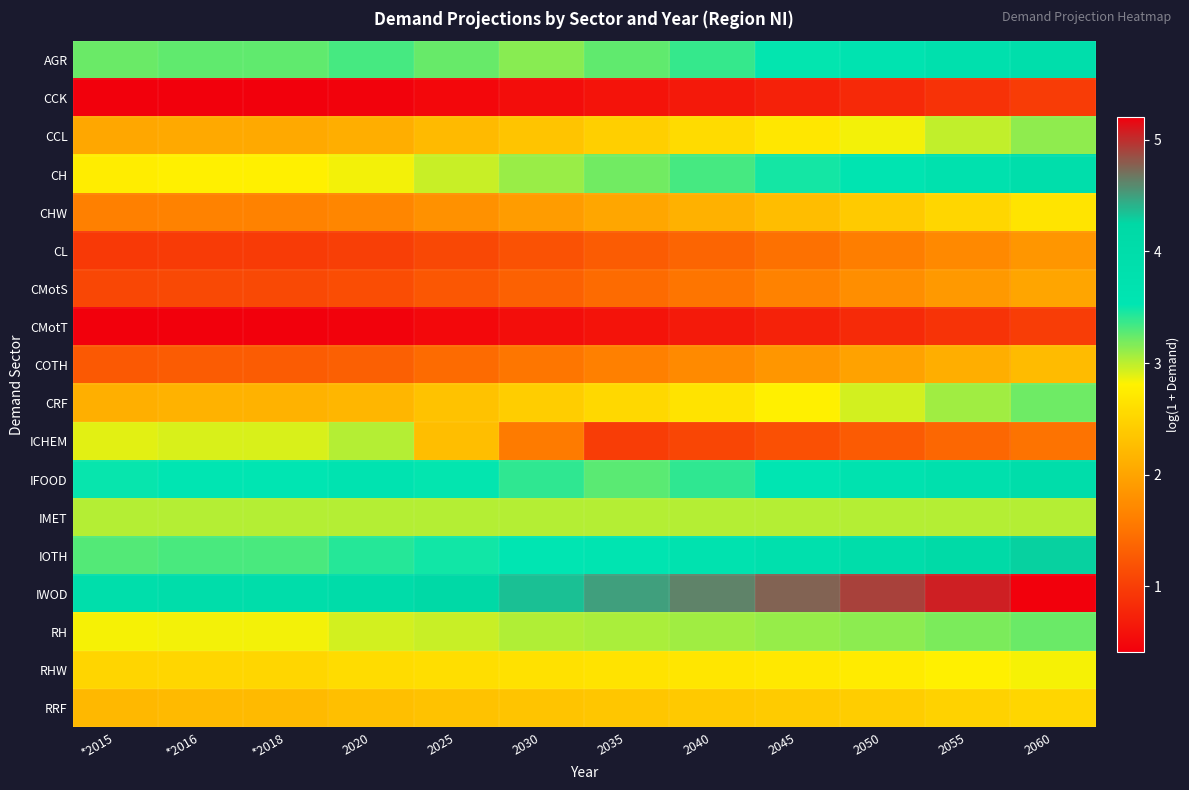

Reading right to left, extract all data points from this chart.

AGR: 2060=4.0	2055=3.8	2050=3.7	2045=3.5	2040=3.4	2035=3.3	2030=3.1	2025=3.2	2020=3.3	*2018=3.3	*2016=3.3	*2015=3.2
CCK: 2060=1.0	2055=0.9	2050=0.8	2045=0.7	2040=0.7	2035=0.6	2030=0.5	2025=0.5	2020=0.4	*2018=0.4	*2016=0.4	*2015=0.4
CCL: 2060=3.1	2055=3.0	2050=2.8	2045=2.7	2040=2.6	2035=2.5	2030=2.3	2025=2.2	2020=2.1	*2018=2.1	*2016=2.1	*2015=2.0
CH: 2060=3.9	2055=3.8	2050=3.6	2045=3.5	2040=3.3	2035=3.2	2030=3.1	2025=3.0	2020=2.8	*2018=2.8	*2016=2.8	*2015=2.8
CHW: 2060=2.7	2055=2.5	2050=2.4	2045=2.3	2040=2.1	2035=2.0	2030=1.9	2025=1.8	2020=1.7	*2018=1.6	*2016=1.6	*2015=1.6
CL: 2060=1.8	2055=1.7	2050=1.6	2045=1.5	2040=1.4	2035=1.3	2030=1.2	2025=1.1	2020=1.0	*2018=1.0	*2016=1.0	*2015=1.0
CMotS: 2060=2.0	2055=1.9	2050=1.8	2045=1.6	2040=1.5	2035=1.4	2030=1.3	2025=1.2	2020=1.1	*2018=1.1	*2016=1.1	*2015=1.1
CMotT: 2060=1.0	2055=0.9	2050=0.8	2045=0.7	2040=0.7	2035=0.6	2030=0.6	2025=0.5	2020=0.4	*2018=0.4	*2016=0.4	*2015=0.4
COTH: 2060=2.2	2055=2.1	2050=2.0	2045=1.9	2040=1.7	2035=1.6	2030=1.5	2025=1.4	2020=1.3	*2018=1.3	*2016=1.3	*2015=1.3
CRF: 2060=3.2	2055=3.1	2050=2.9	2045=2.8	2040=2.7	2035=2.5	2030=2.4	2025=2.3	2020=2.2	*2018=2.1	*2016=2.1	*2015=2.1
ICHEM: 2060=1.5	2055=1.4	2050=1.3	2045=1.2	2040=1.1	2035=1.0	2030=1.6	2025=2.3	2020=3.0	*2018=2.9	*2016=2.9	*2015=2.9
IFOOD: 2060=4.0	2055=3.8	2050=3.7	2045=3.5	2040=3.4	2035=3.3	2030=3.4	2025=3.5	2020=3.6	*2018=3.5	*2016=3.5	*2015=3.5
IMET: 2060=3.0	2055=3.0	2050=3.0	2045=3.0	2040=3.0	2035=3.0	2030=3.0	2025=3.0	2020=3.0	*2018=3.0	*2016=3.0	*2015=3.0
IOTH: 2060=4.3	2055=4.1	2050=4.0	2045=3.8	2040=3.7	2035=3.6	2030=3.5	2025=3.5	2020=3.4	*2018=3.3	*2016=3.3	*2015=3.3
IWOD: 2060=5.2	2055=5.1	2050=4.9	2045=4.8	2040=4.6	2035=4.5	2030=4.4	2025=4.2	2020=4.1	*2018=4.0	*2016=4.0	*2015=3.9
RH: 2060=3.2	2055=3.2	2050=3.1	2045=3.1	2040=3.1	2035=3.1	2030=3.0	2025=3.0	2020=2.9	*2018=2.8	*2016=2.8	*2015=2.8
RHW: 2060=2.8	2055=2.8	2050=2.7	2045=2.7	2040=2.7	2035=2.7	2030=2.6	2025=2.6	2020=2.6	*2018=2.5	*2016=2.5	*2015=2.5
RRF: 2060=2.5	2055=2.5	2050=2.4	2045=2.4	2040=2.4	2035=2.4	2030=2.3	2025=2.3	2020=2.3	*2018=2.2	*2016=2.2	*2015=2.2